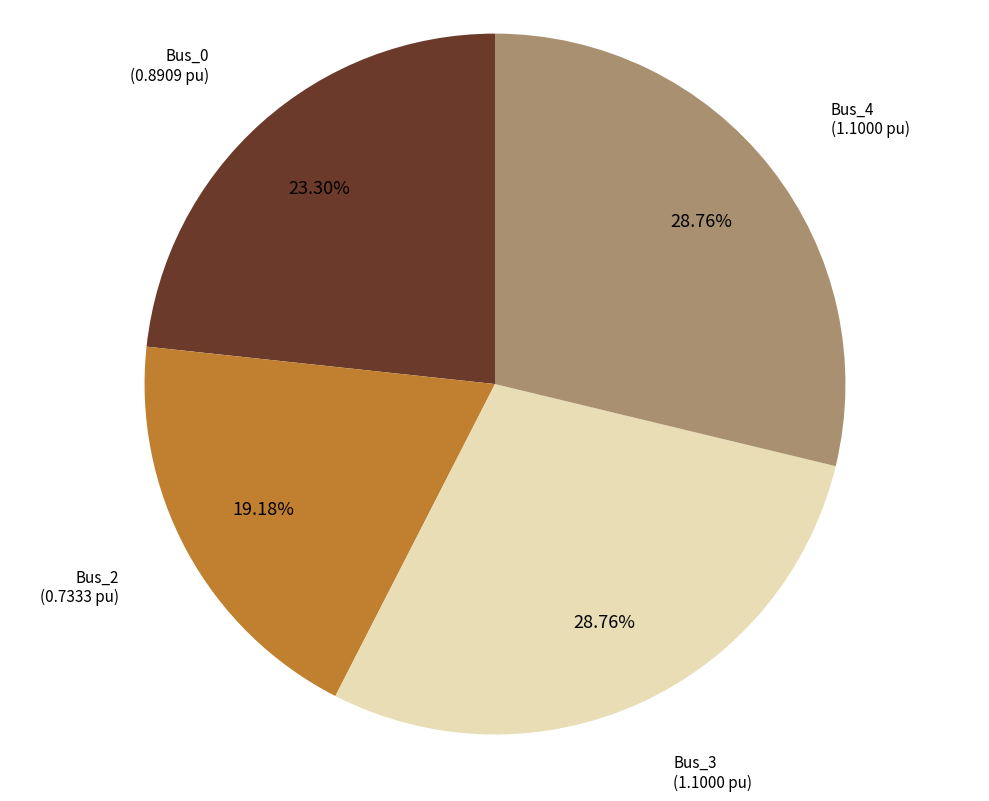

Does Bus_4 represent more than half of the total?

No